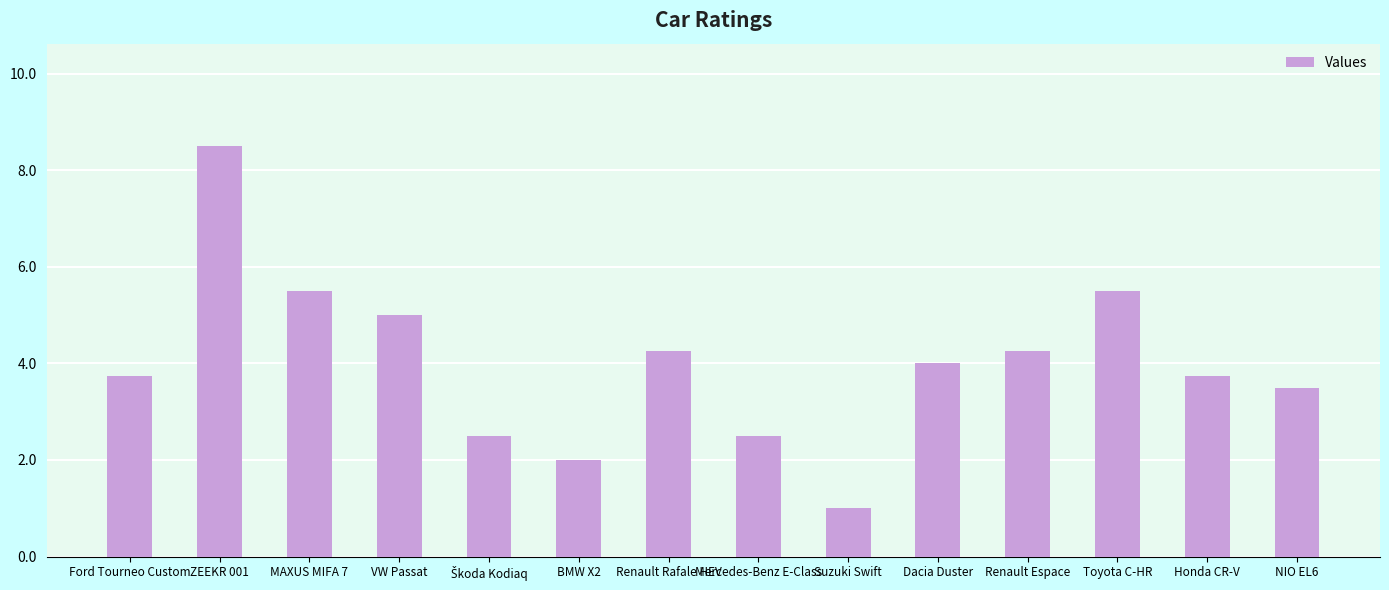

What is the value of the 8th bar from the left?

2.5